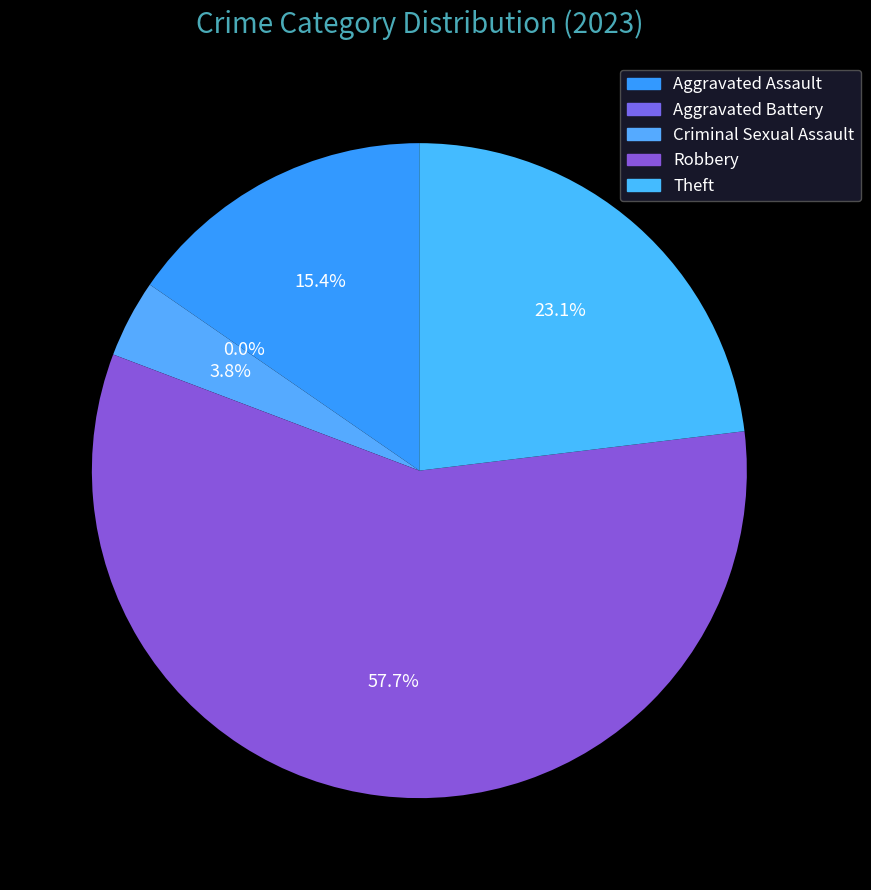

What is the largest slice in the pie chart?

Robbery